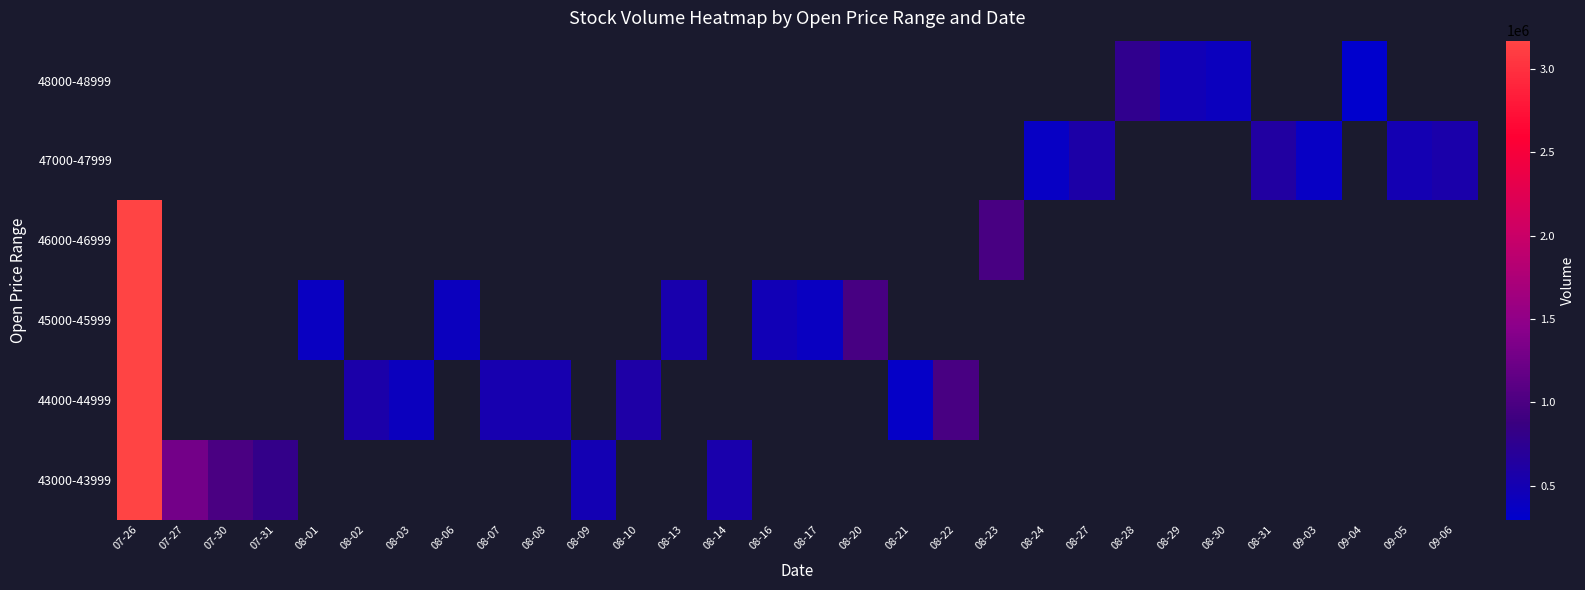

At 08-14, list the series in order from smallest to largest.

43000-43999, 44000-44999, 45000-45999, 46000-46999, 47000-47999, 48000-48999